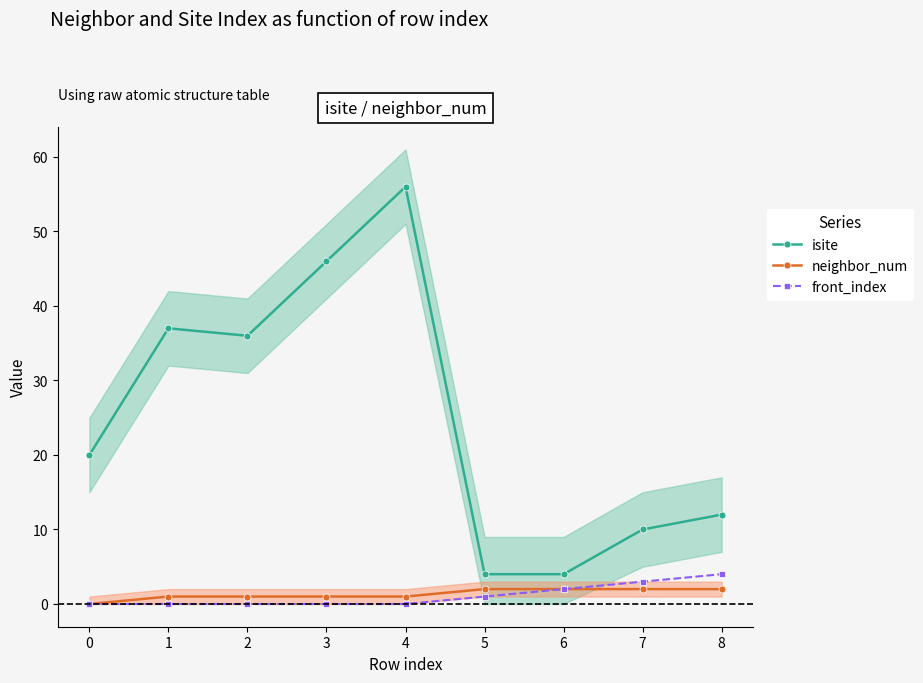

Is it true that isite equals 10 at 7?

True